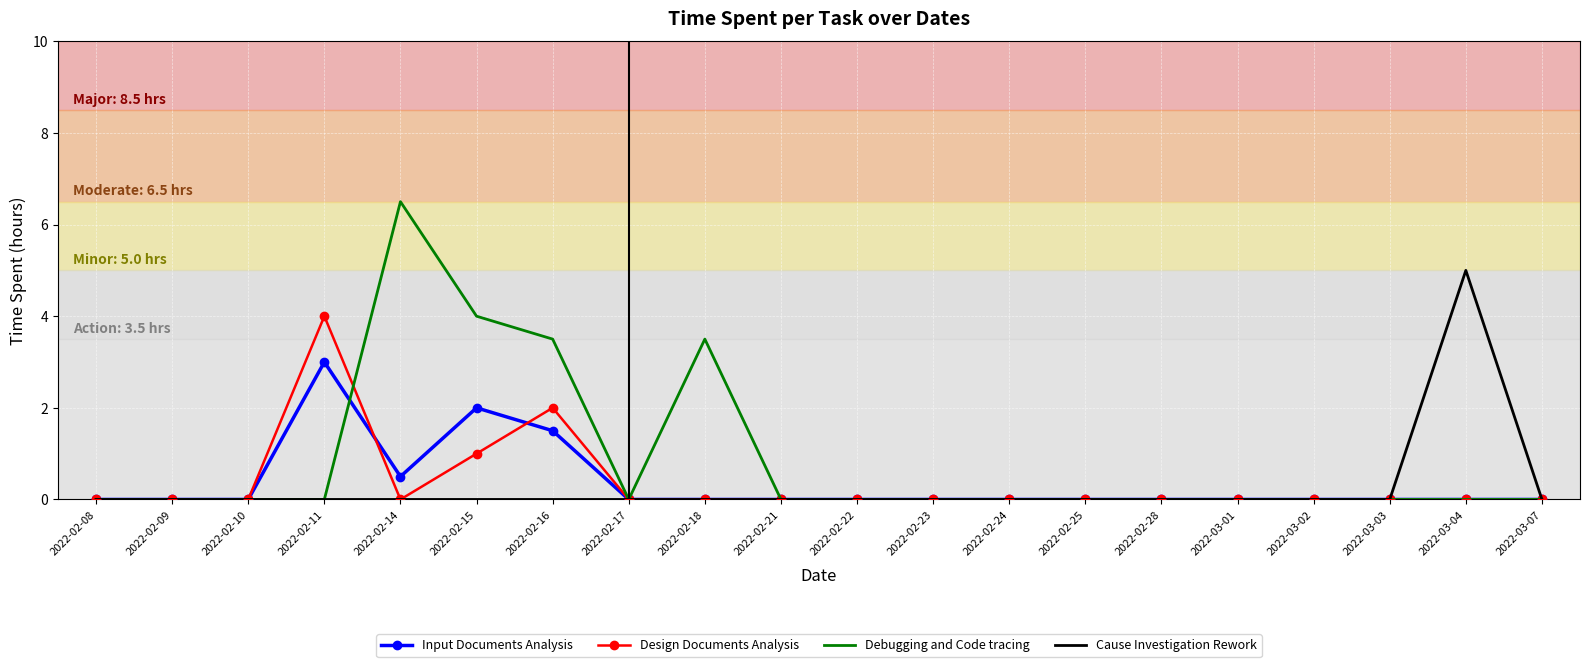

Which series has the largest range (max minus min)?

Debugging and Code tracing